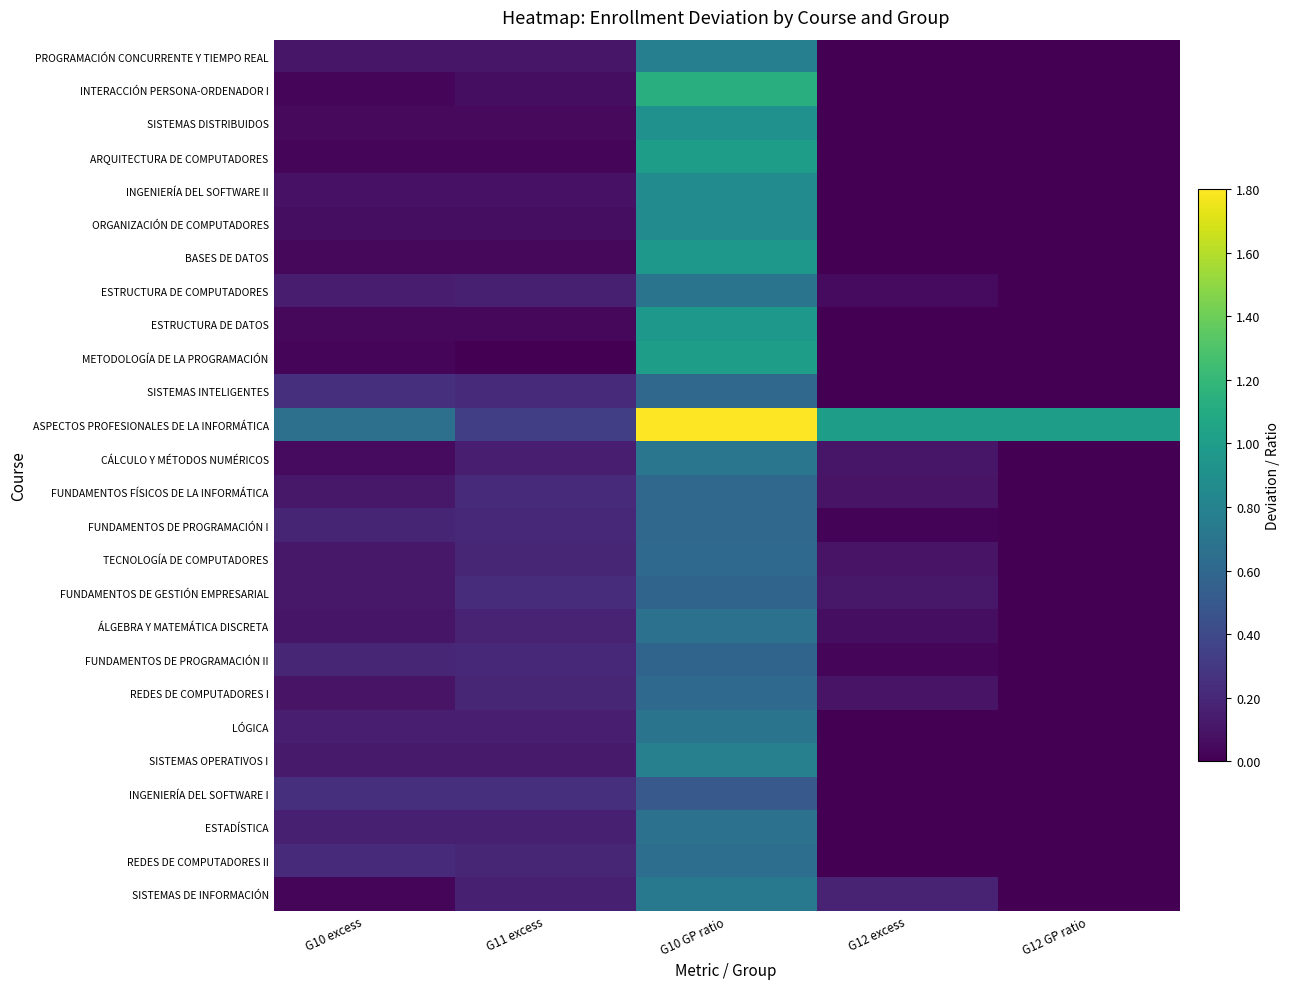

Rank the series at G10 GP ratio from lowest to highest value.

INGENIERÍA DEL SOFTWARE I, FUNDAMENTOS DE GESTIÓN EMPRESARIAL, FUNDAMENTOS DE PROGRAMACIÓN II, SISTEMAS INTELIGENTES, FUNDAMENTOS FÍSICOS DE LA INFORMÁTICA, FUNDAMENTOS DE PROGRAMACIÓN I, TECNOLOGÍA DE COMPUTADORES, REDES DE COMPUTADORES I, REDES DE COMPUTADORES II, ÁLGEBRA Y MATEMÁTICA DISCRETA, ESTADÍSTICA, ESTRUCTURA DE COMPUTADORES, LÓGICA, CÁLCULO Y MÉTODOS NUMÉRICOS, SISTEMAS DE INFORMACIÓN, PROGRAMACIÓN CONCURRENTE Y TIEMPO REAL, SISTEMAS OPERATIVOS I, ORGANIZACIÓN DE COMPUTADORES, INGENIERÍA DEL SOFTWARE II, SISTEMAS DISTRIBUIDOS, ESTRUCTURA DE DATOS, BASES DE DATOS, ARQUITECTURA DE COMPUTADORES, METODOLOGÍA DE LA PROGRAMACIÓN, INTERACCIÓN PERSONA-ORDENADOR I, ASPECTOS PROFESIONALES DE LA INFORMÁTICA